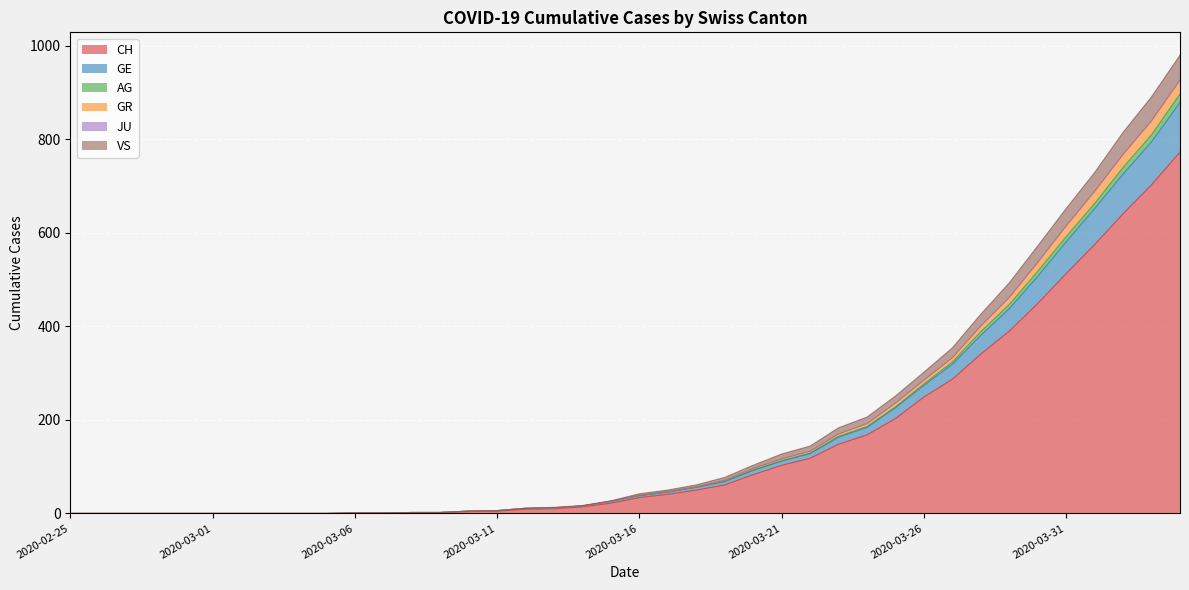

True or false: VS and AG cross at least once.

False